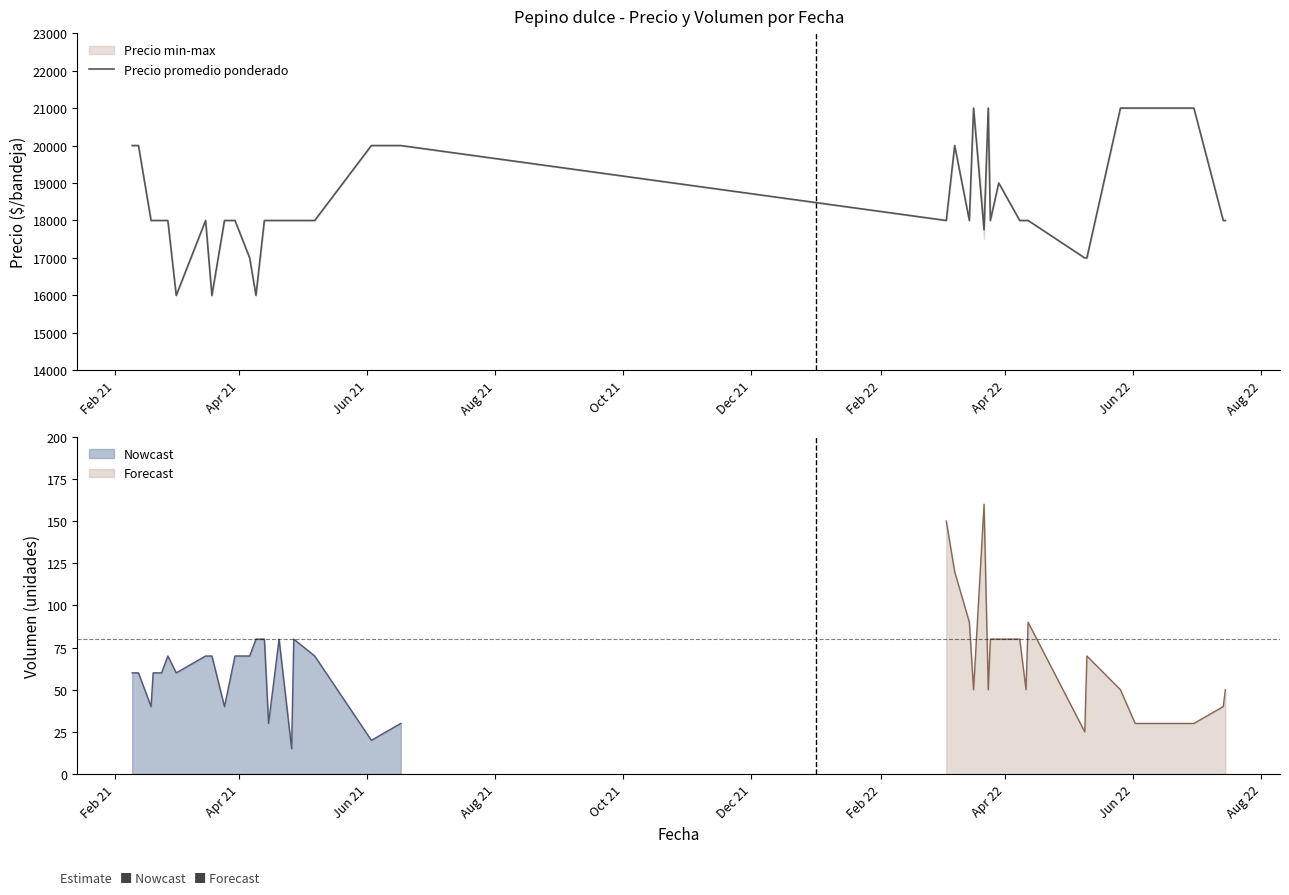

Reading left to right, extract all data points from this chart.

20000	20000	18000	18000	18000	18000	16000	18000	16000	18000	18000	17000	16000	18000	18000	18000	18000	18000	18000	20000	20000	18000	20000	18000	21000	17750	21000	18000	19000	18000	18000	18000	17000	17000	21000	21000	21000	21000	18000	18000